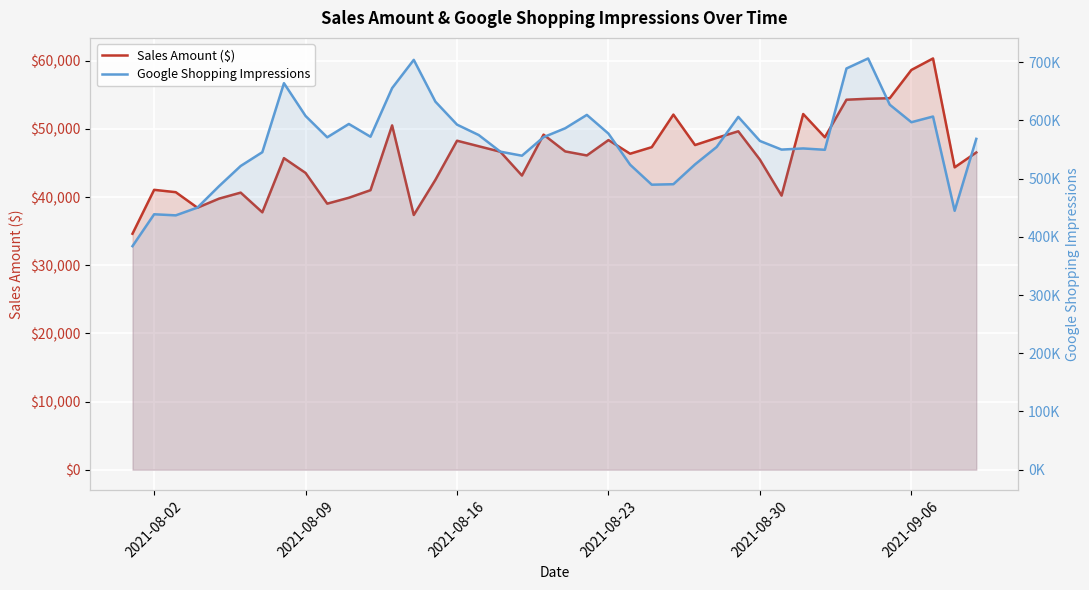

Which series has the largest total across all categories?

Google Shopping Impressions